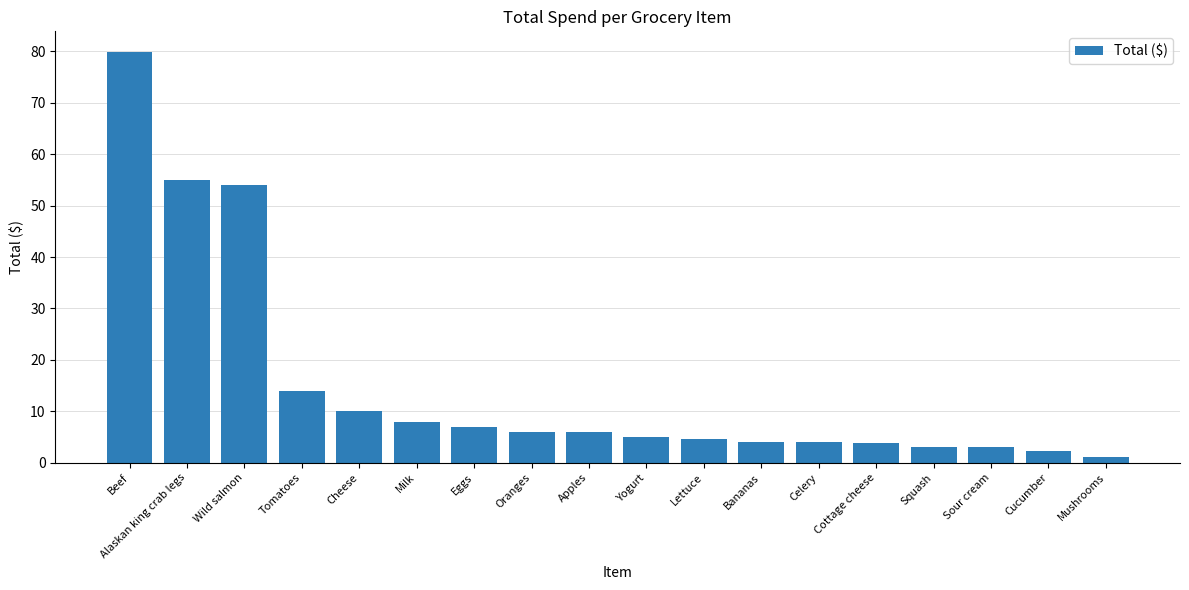

Are the bars grouped side by side (vs. stacked)?

No